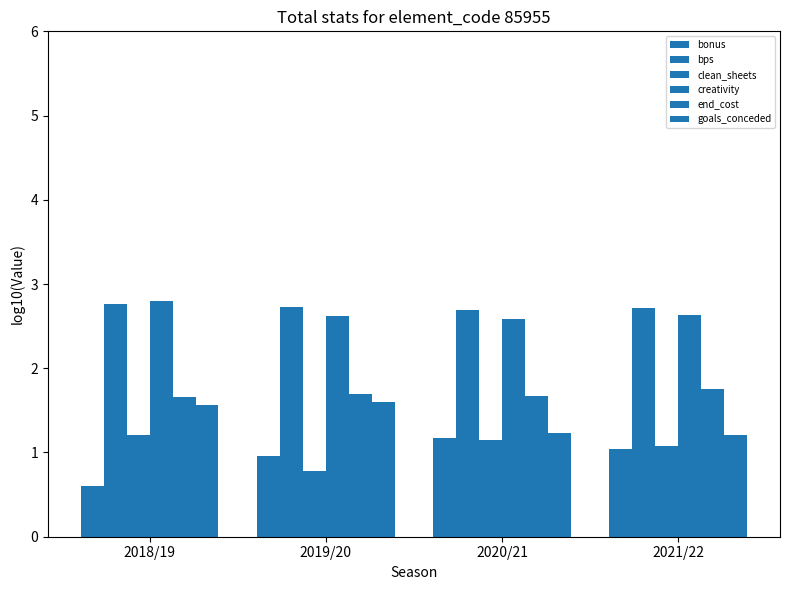

What is the label of the 3rd bar from the left?

2020/21